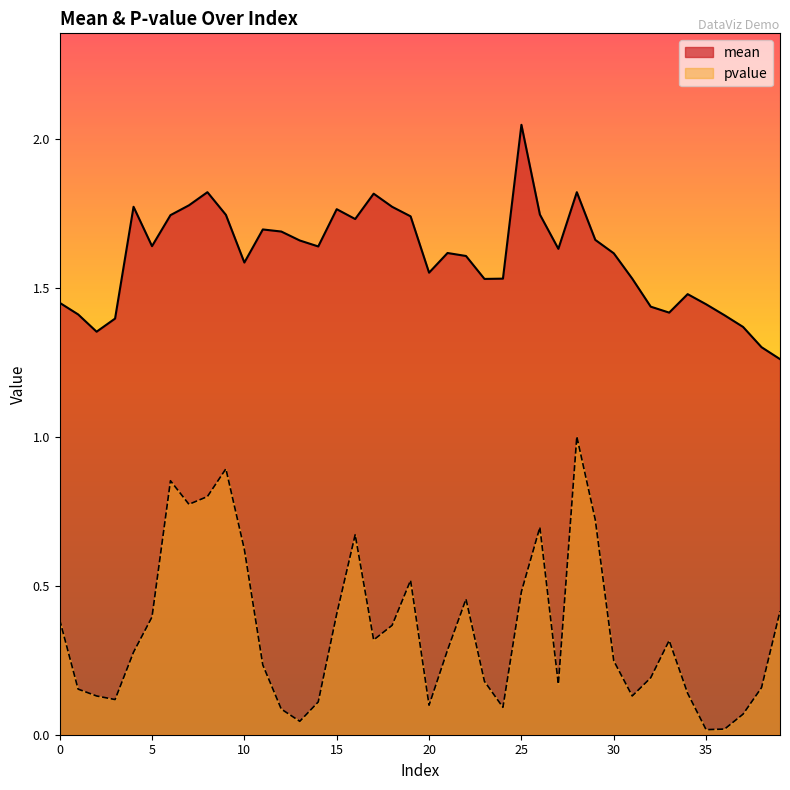

Count the number of categories in the chart.

40